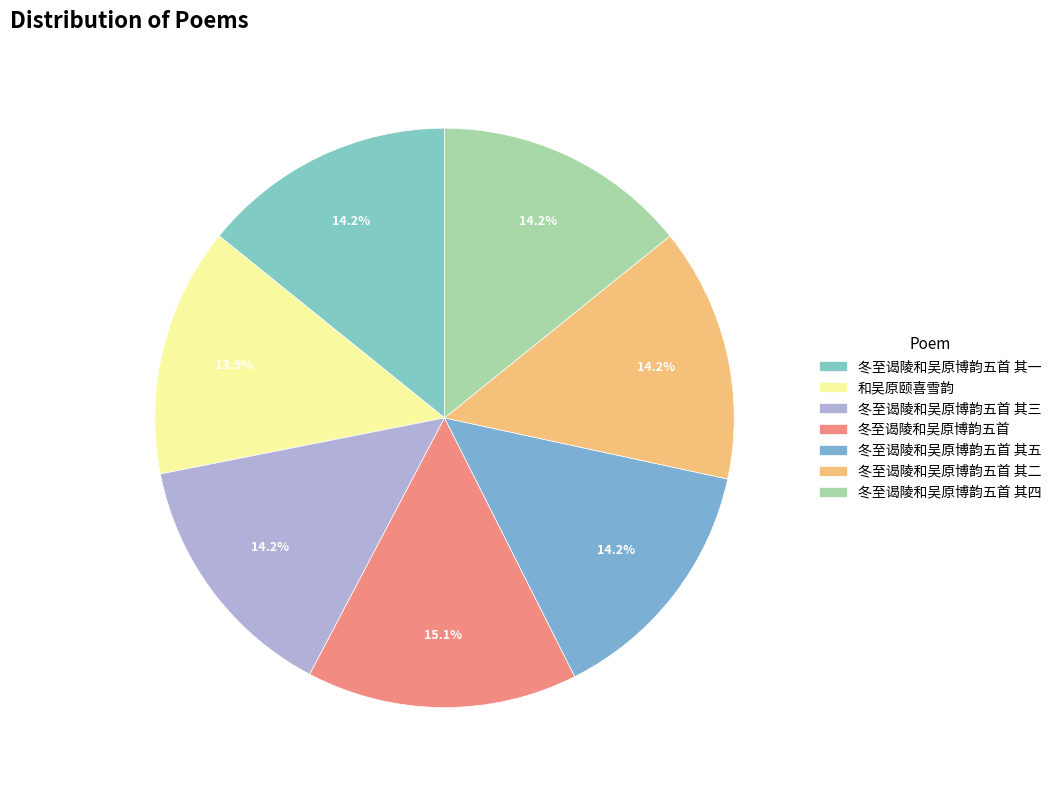

Does any single category account for the majority?

No